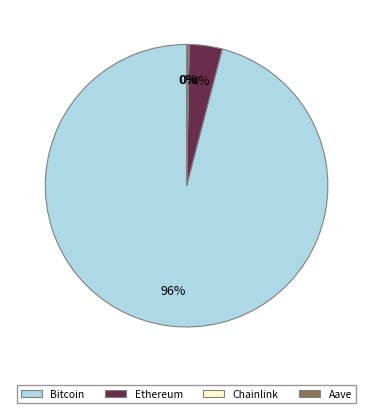

To the nearest percent, what is the average slice percentage?

25%